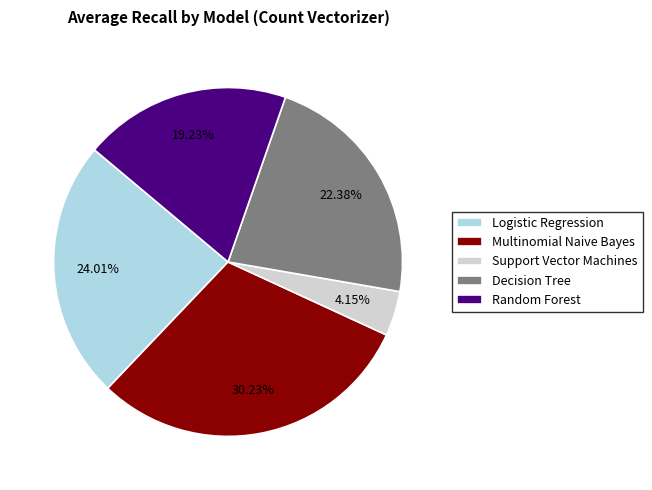

To the nearest percent, what percentage of the pie is Support Vector Machines?

4%